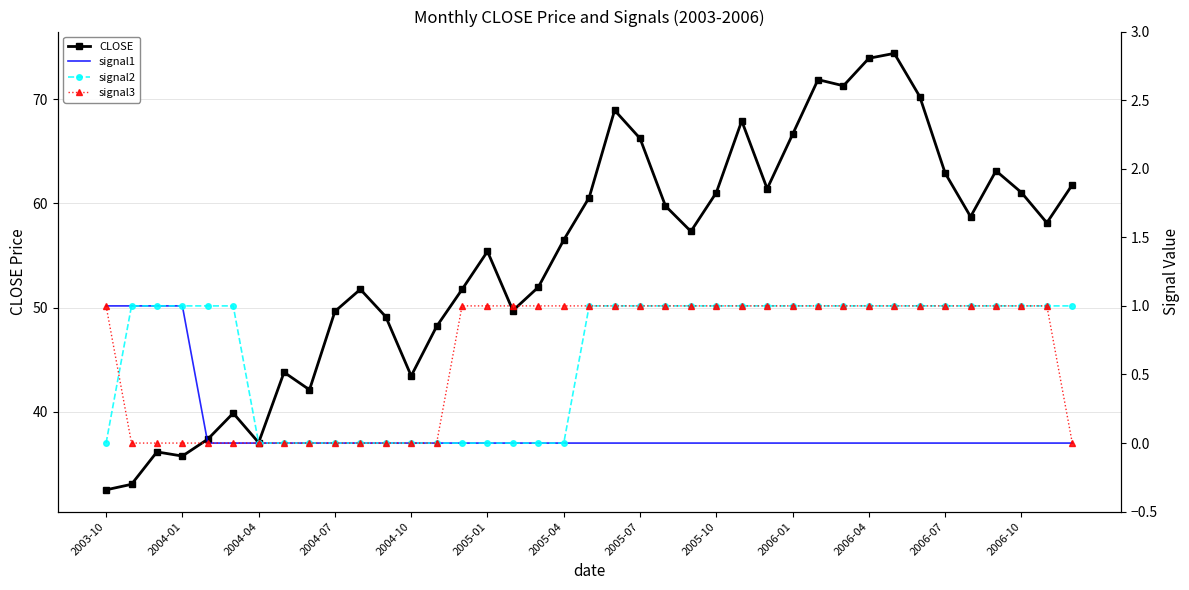

What is the lowest value of the CLOSE series?

32.5